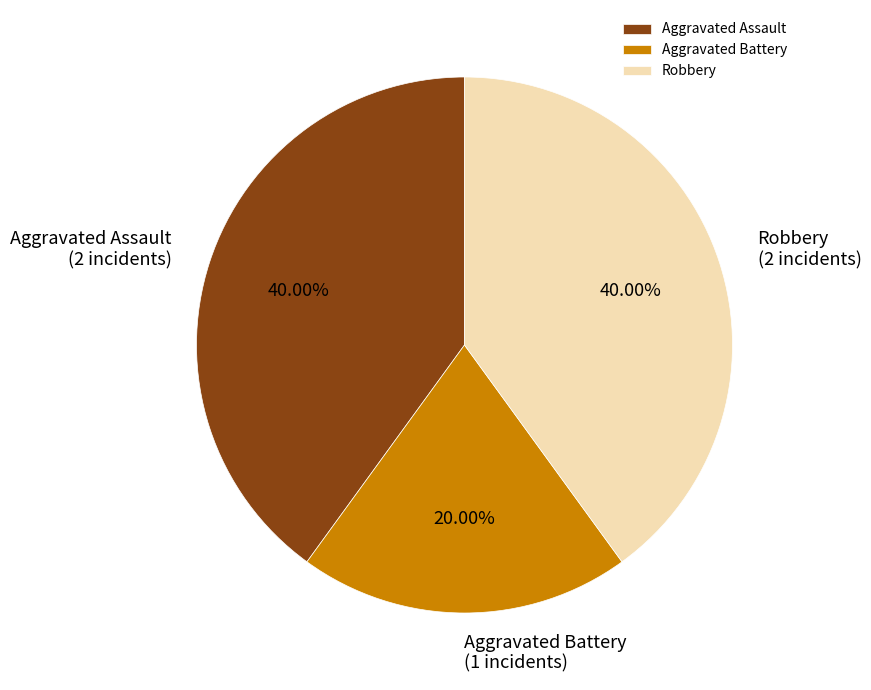

To the nearest percent, what is the average slice percentage?

33%